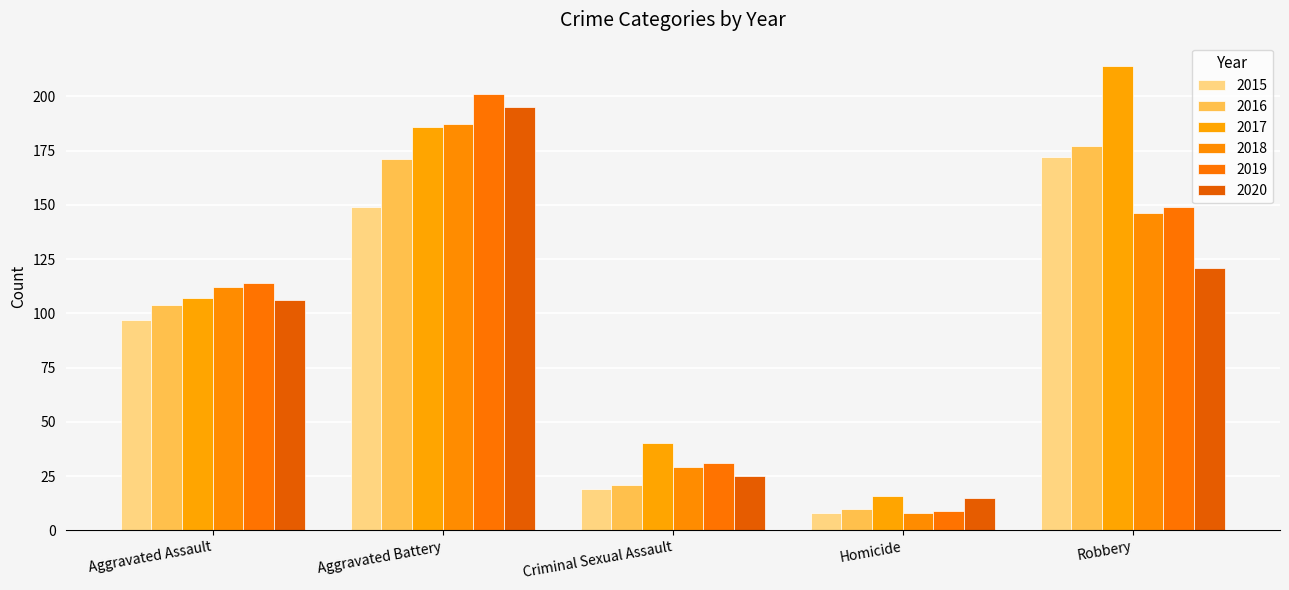

At how many categories does at least one series exceed 206?

1